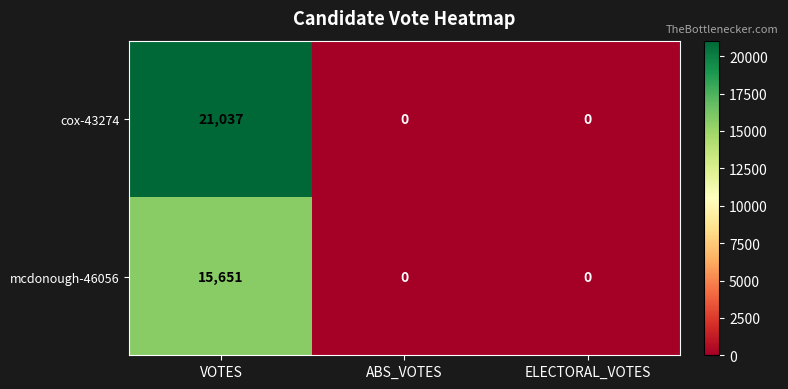

Reading right to left, list all the values displayed in this chart.

cox-43274: ELECTORAL_VOTES=0	ABS_VOTES=0	VOTES=21037
mcdonough-46056: ELECTORAL_VOTES=0	ABS_VOTES=0	VOTES=15651